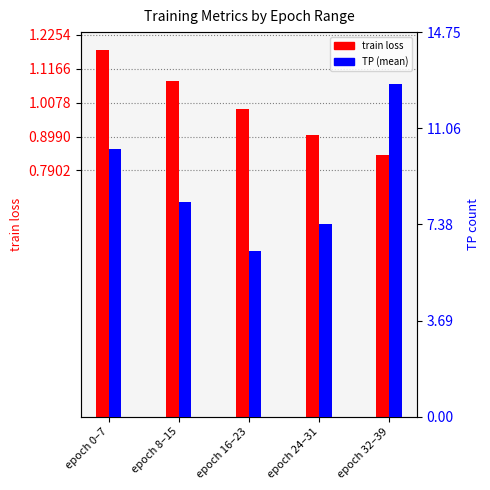

List the series in order of their overall mean, highest first.

TP (mean), train loss